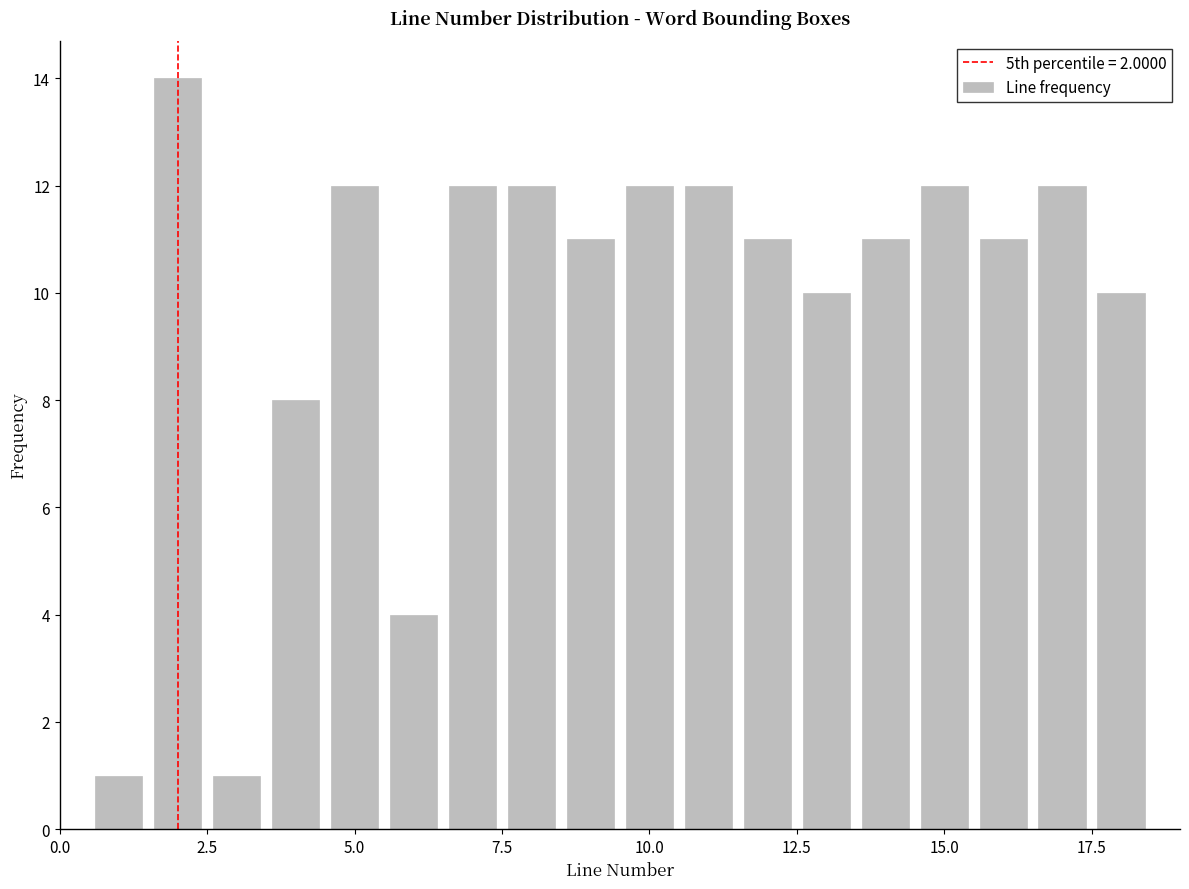

Around what value on the x-axis is the tallest bar? Give the approximate position of its centre, as read against the axis.

2.0